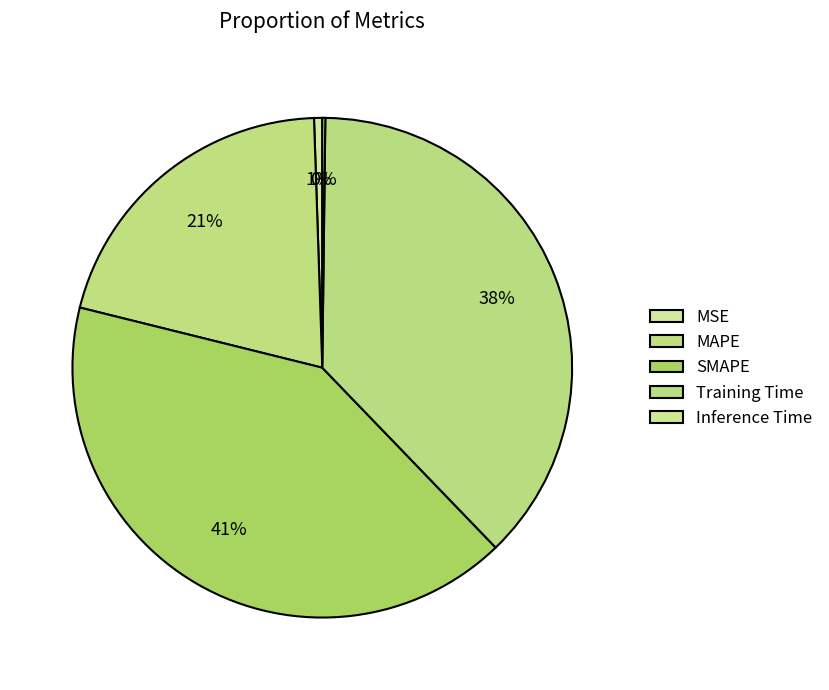

How many slices are in this pie chart?

5